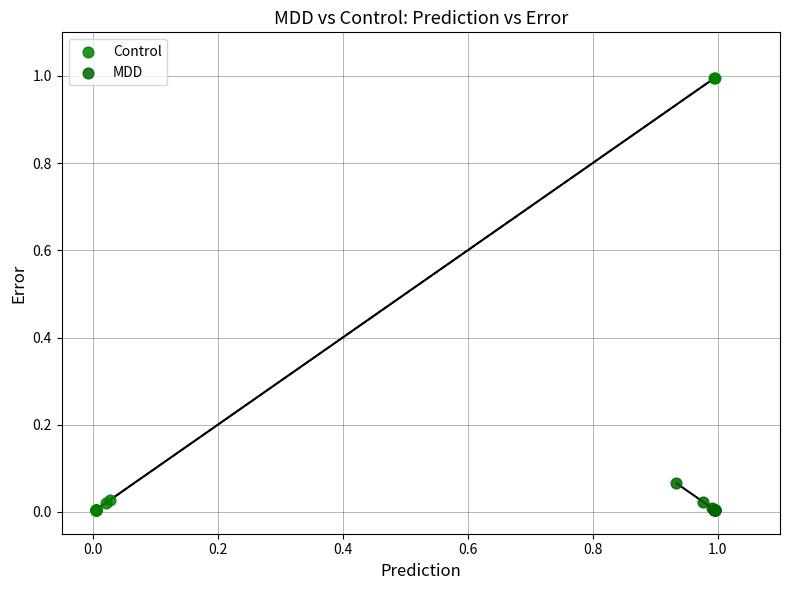

Which series has the largest Y range (max minus min)?

Control